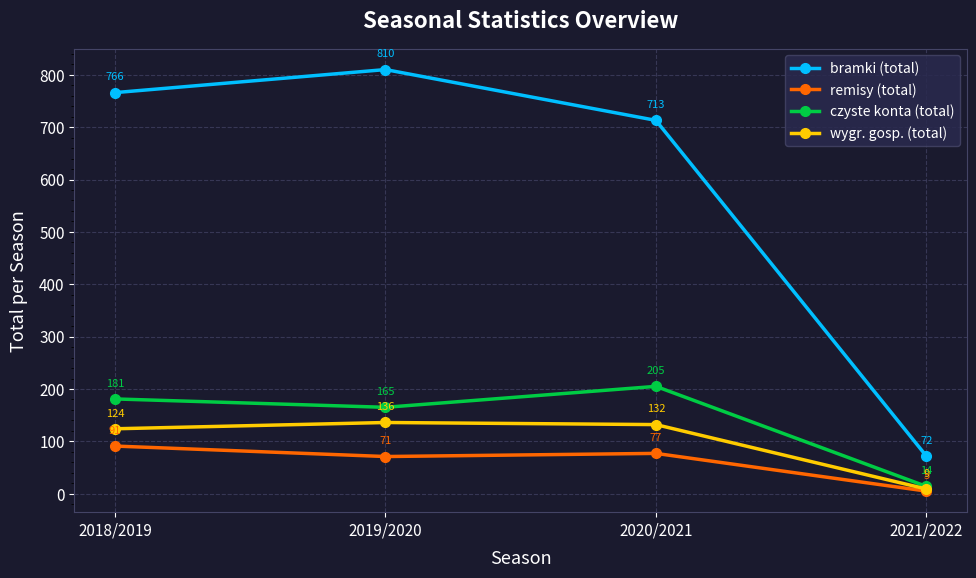

True or false: czyste konta (total) and bramki (total) intersect in this chart.

False